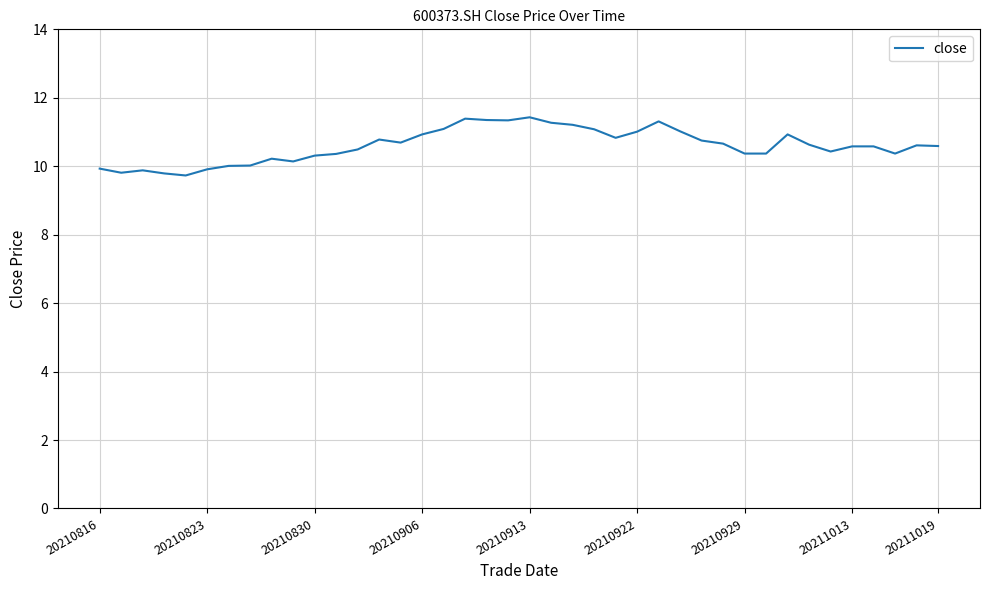

How many categories are shown in the chart?

40